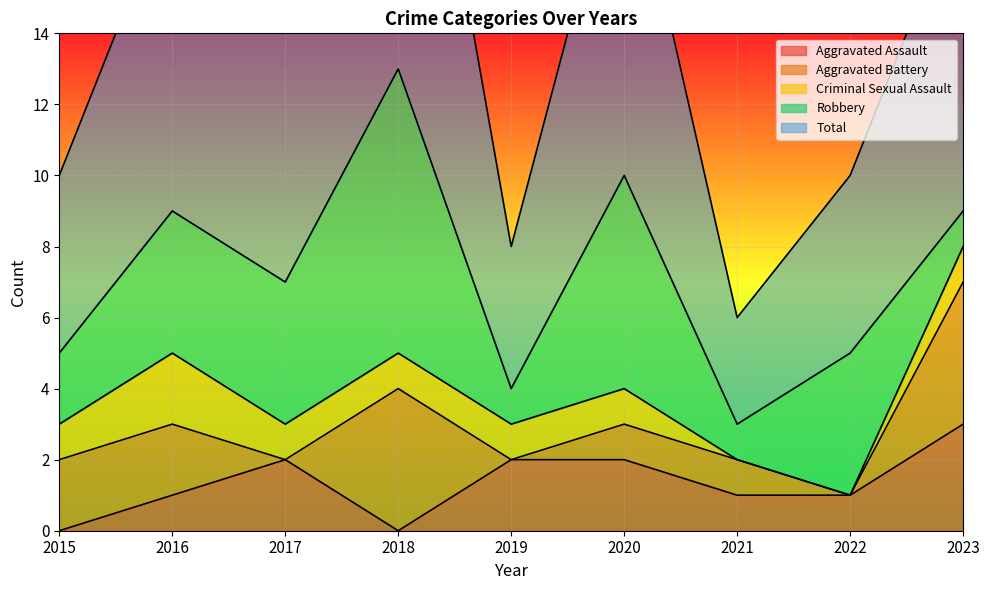

Reading left to right, transcribe all the data shown in this chart.

Aggravated Assault: 0	1	2	0	2	2	1	1	3
Aggravated Battery: 2	2	0	4	0	1	1	0	4
Criminal Sexual Assault: 1	2	1	1	1	1	0	0	1
Robbery: 2	4	4	8	1	6	1	4	1
Total: 5	9	7	13	4	10	3	5	9